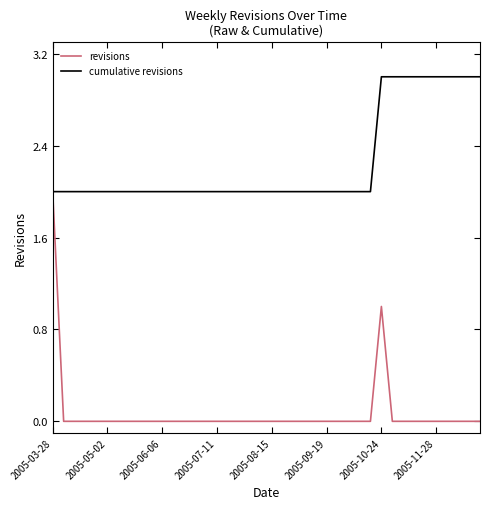

Which series has the largest total across all categories?

cumulative revisions